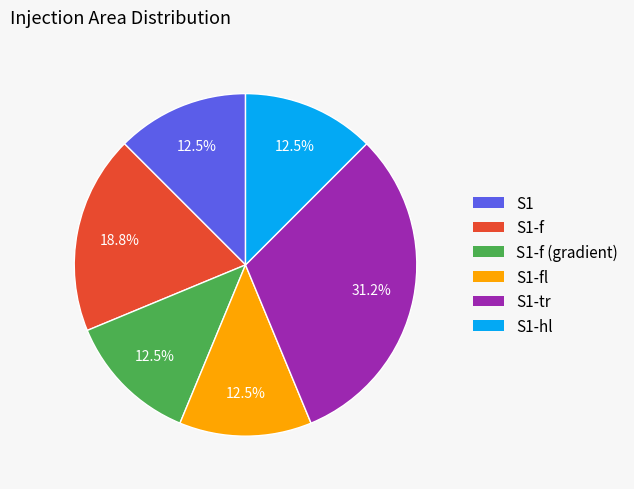

Is there any slice that represents more than half of the pie?

No